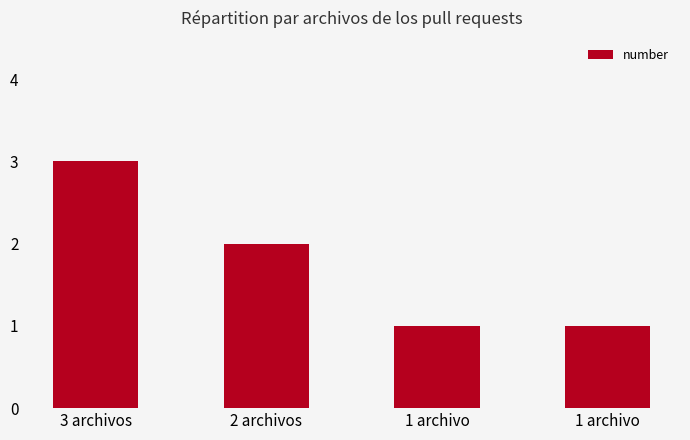

Which category has the highest value across all series?

3 archivos